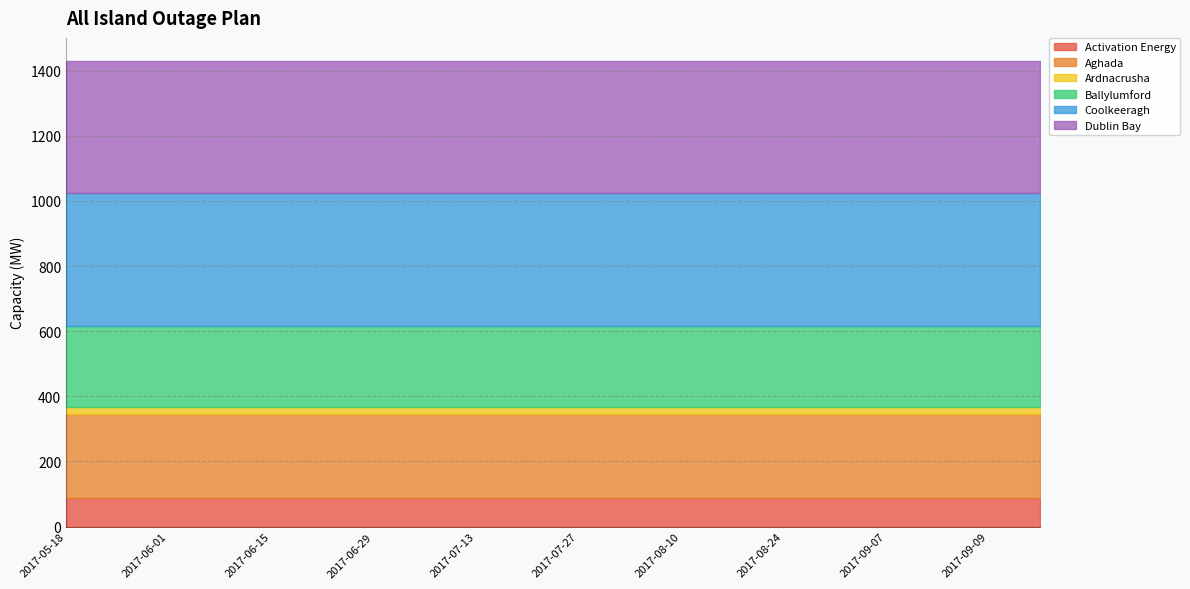

Reading left to right, extract all data points from this chart.

Activation Energy: 88	88	88	88	88	88	88	88	88	88	88	88	88	88	88	88	88	88	88	88
Aghada: 258	258	258	258	258	258	258	258	258	258	258	258	258	258	258	258	258	258	258	258
Ardnacrusha: 21	21	21	21	21	21	21	21	21	21	21	21	21	21	21	21	21	21	21	21
Ballylumford: 249	249	249	249	249	249	249	249	249	249	249	249	249	249	249	249	249	249	249	249
Coolkeeragh: 408	408	408	408	408	408	408	408	408	408	408	408	408	408	408	408	408	408	408	408
Dublin Bay: 405	405	405	405	405	405	405	405	405	405	405	405	405	405	405	405	405	405	405	405